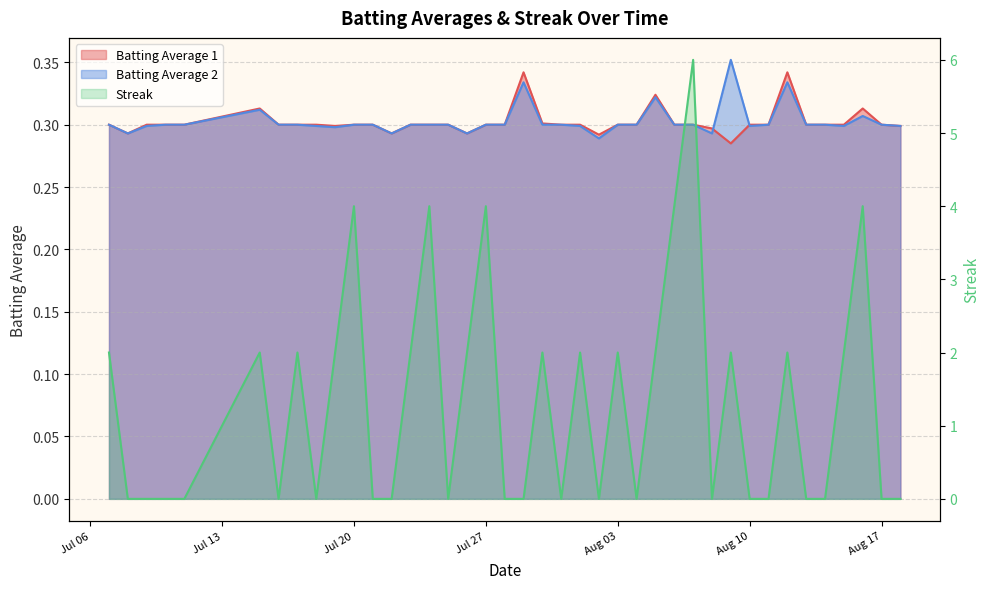

What value does the Streak series have at 2010-07-19?

2.0